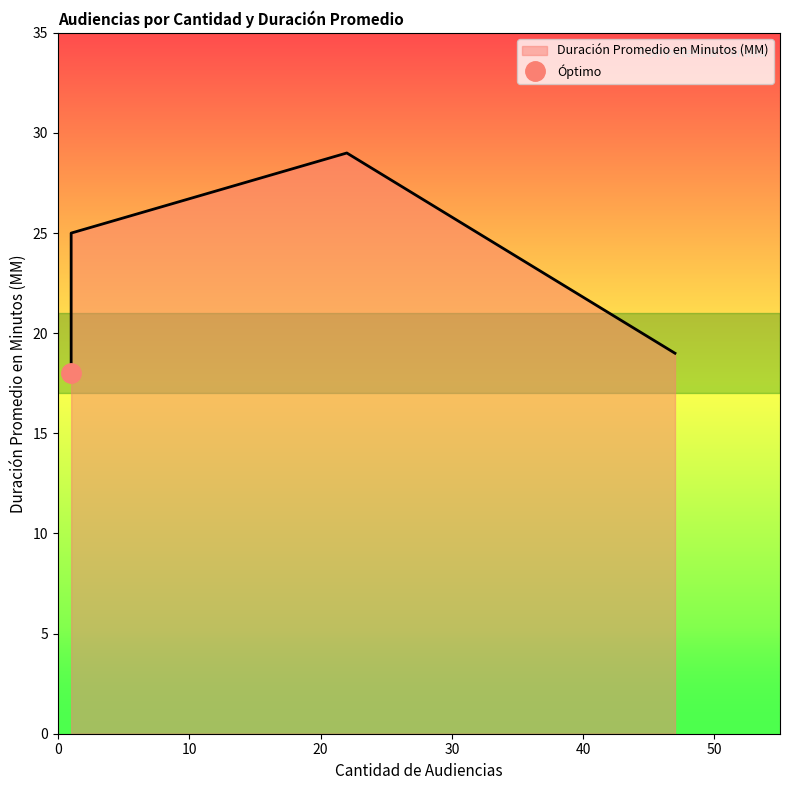

Reading left to right, transcribe all the data shown in this chart.

25	29	18	19